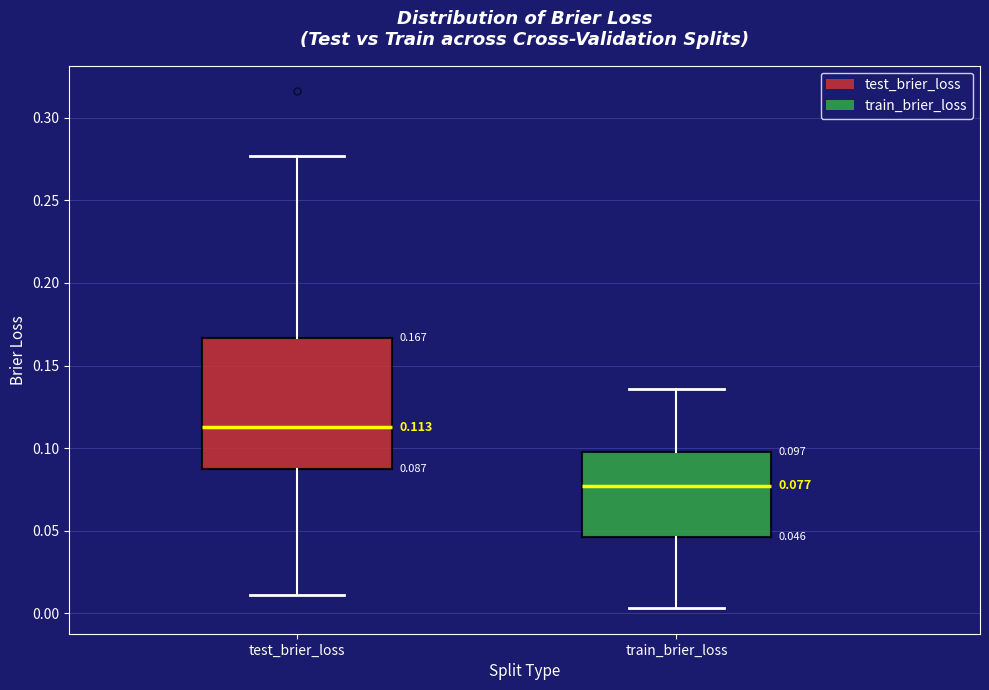

Which box has the highest median line?

test_brier_loss